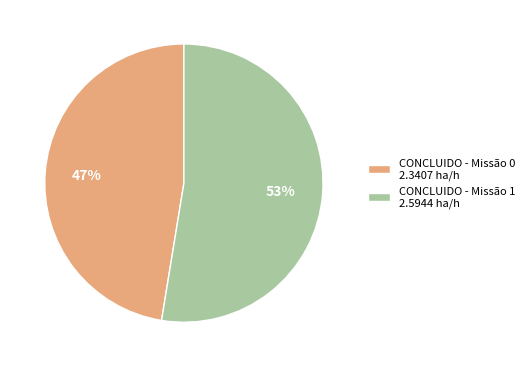

To the nearest percent, what is the average slice percentage?

50%